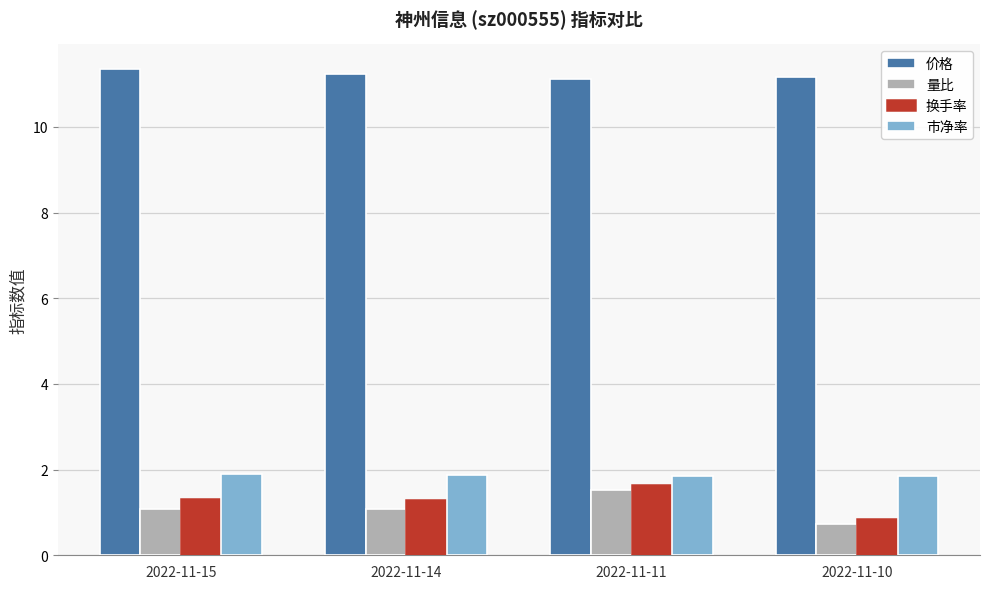

How many distinct data groups are displayed?

4